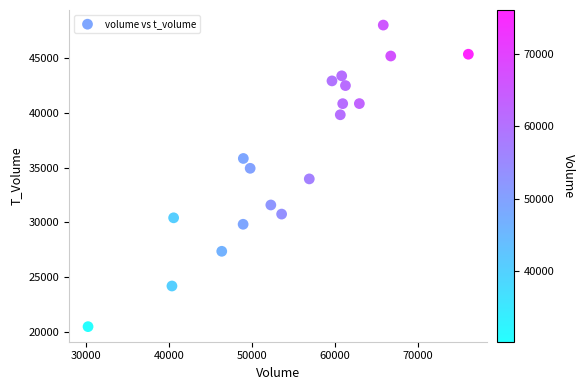

What is the range of Y values (max minus min)?

27578